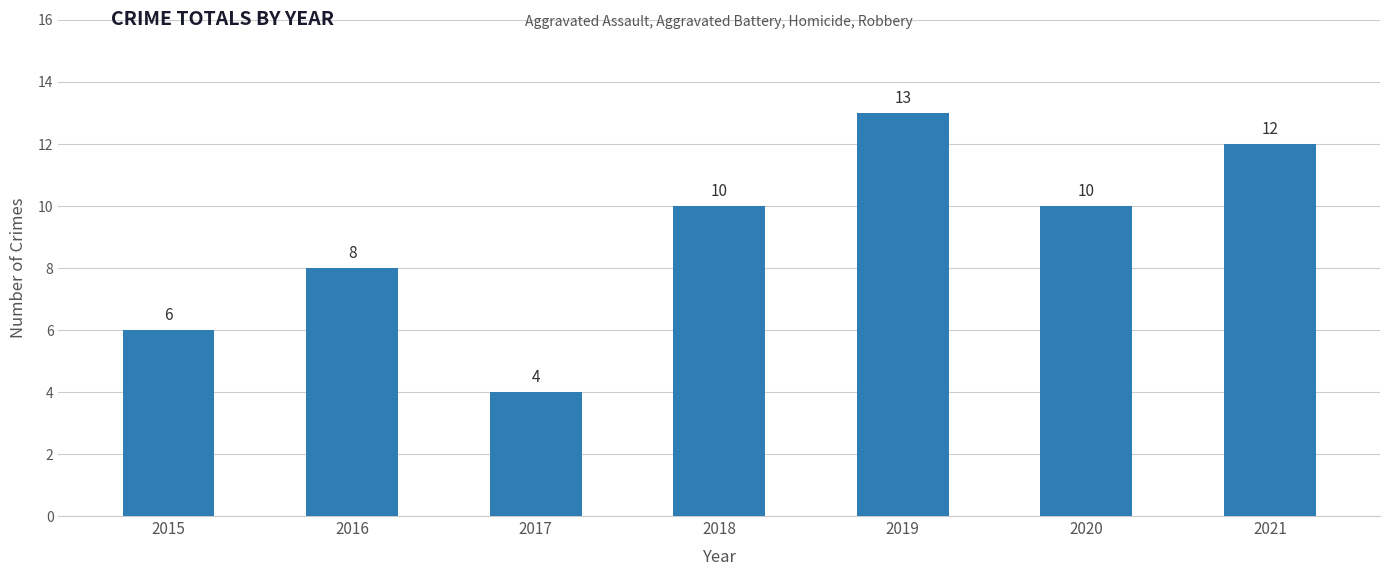

How many values are between 6 and 12?

5